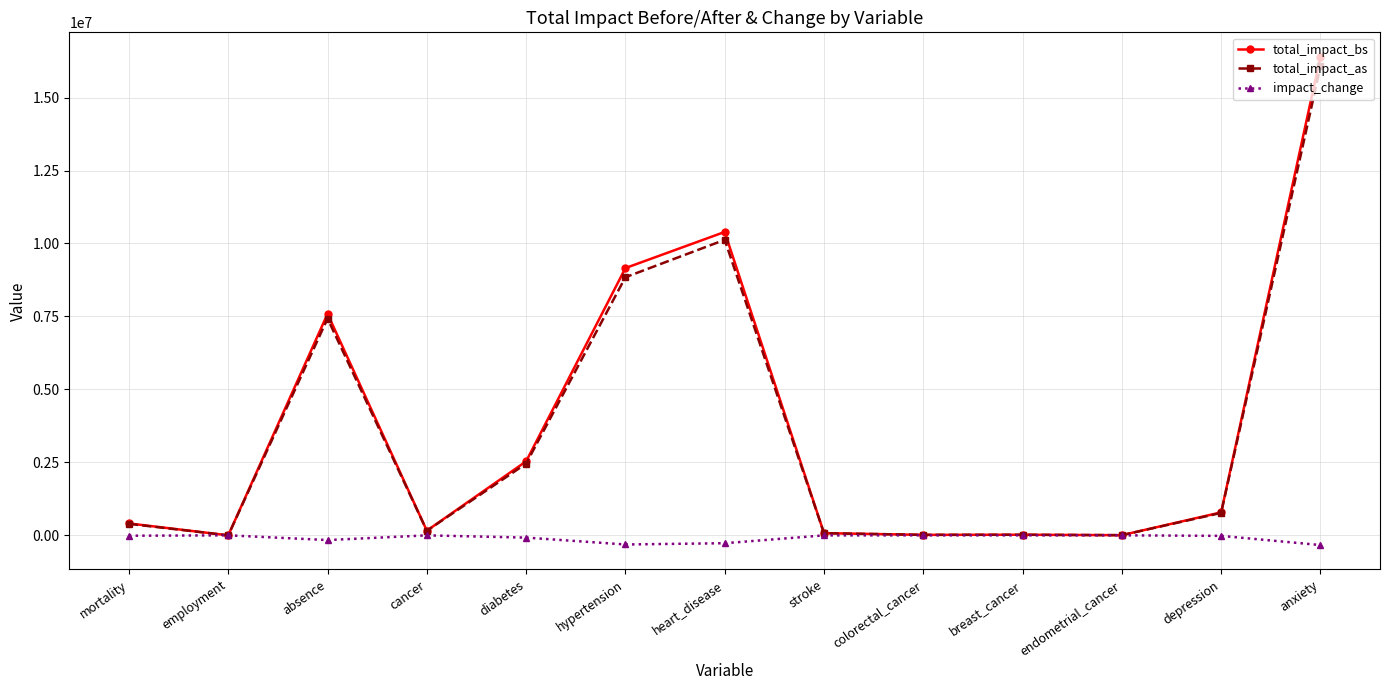

The value of total_impact_as at breast_cancer is 19810.9. True or false?

True